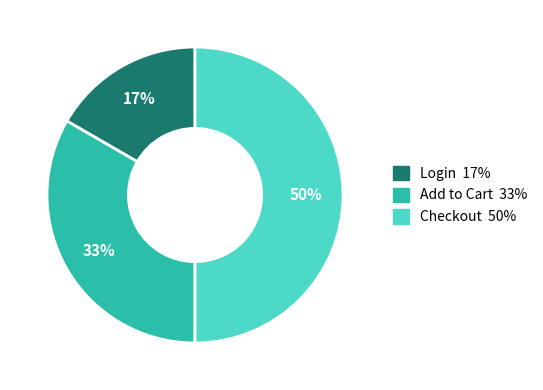

Is the sum of Checkout and Add to Cart greater than half?

Yes